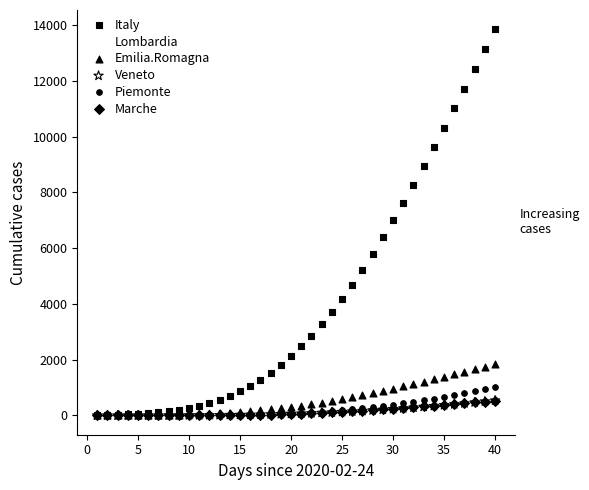

Which series contains the highest Y value?

Italy